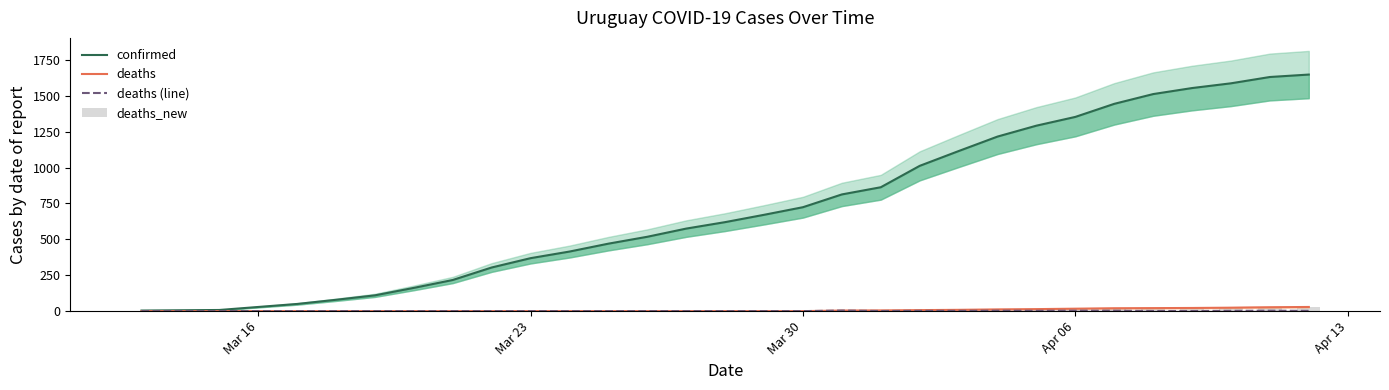

How many deaths_new values are between 0 and 2?

26